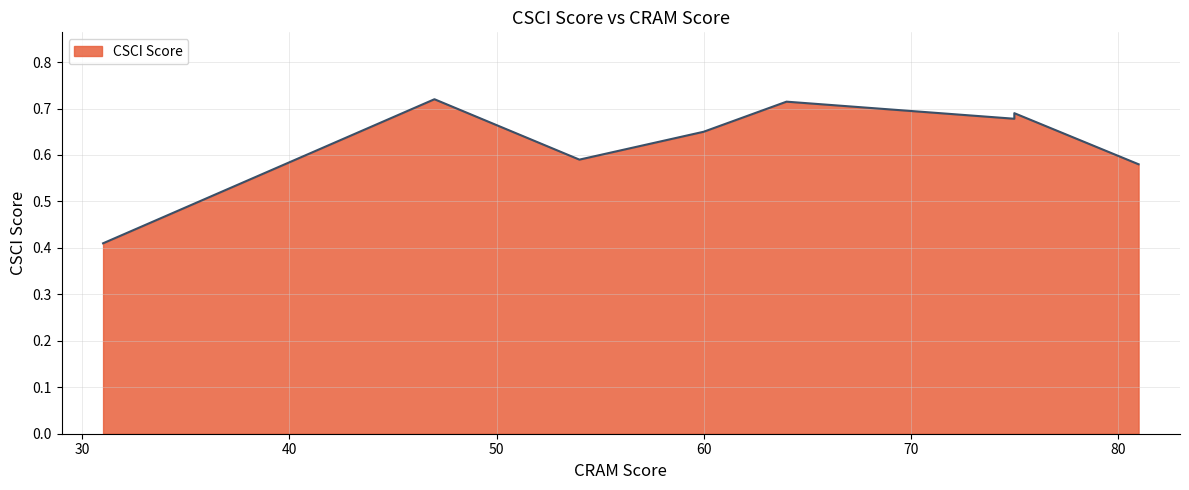

The chart shows a value of 0.7 at 75. True or false?

True